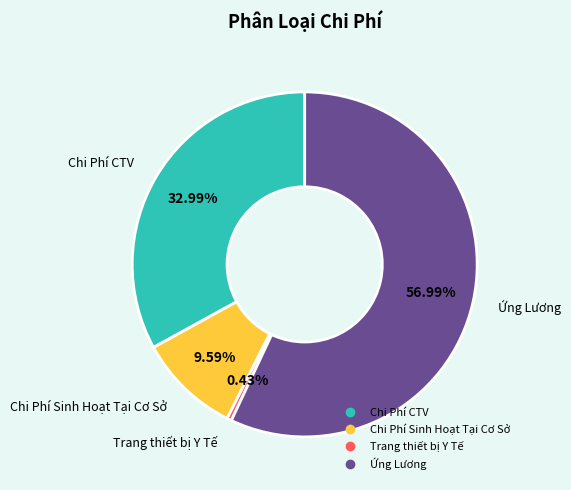

To the nearest percent, what is the average slice percentage?

25%